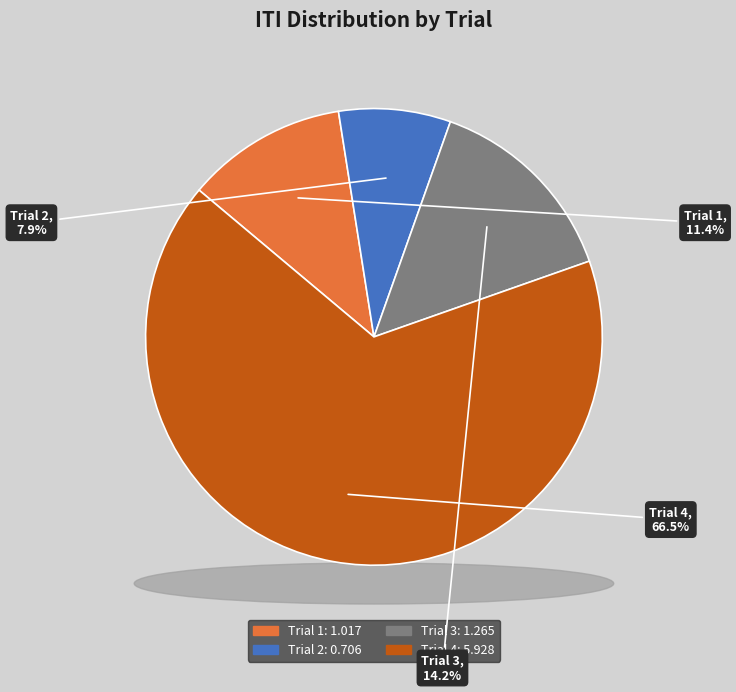

Which slice is the largest?

Trial 4